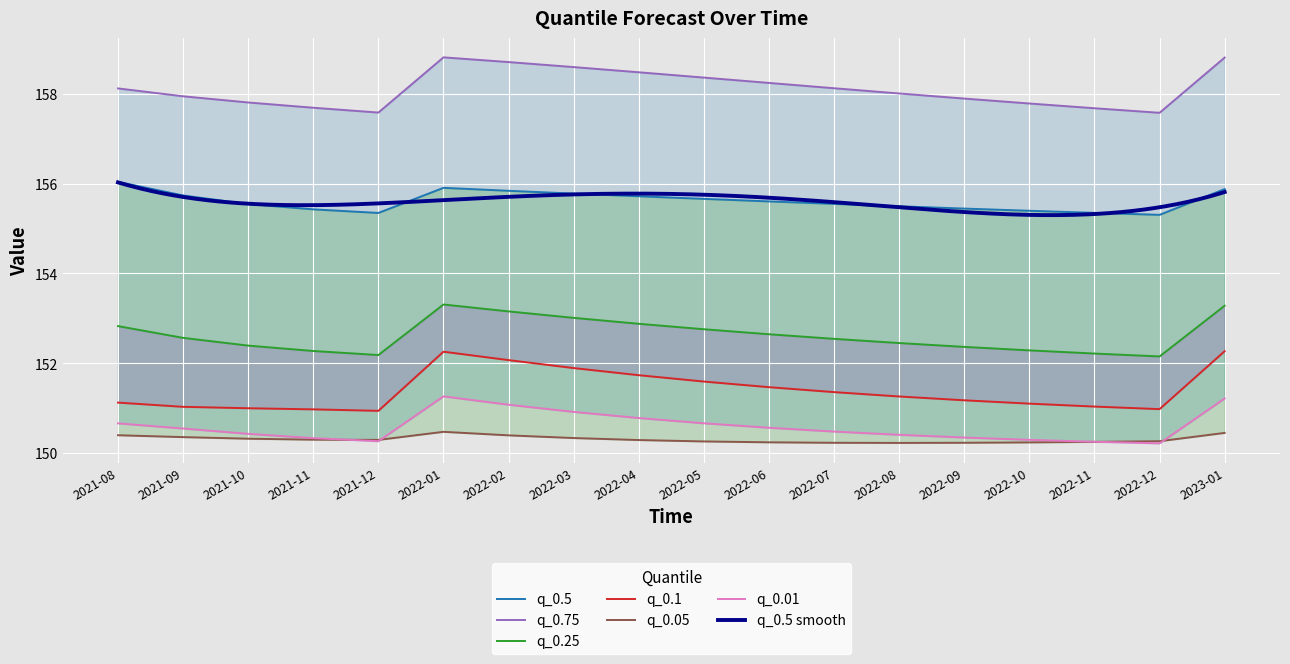

Which category has the highest value across all series?

2022-01